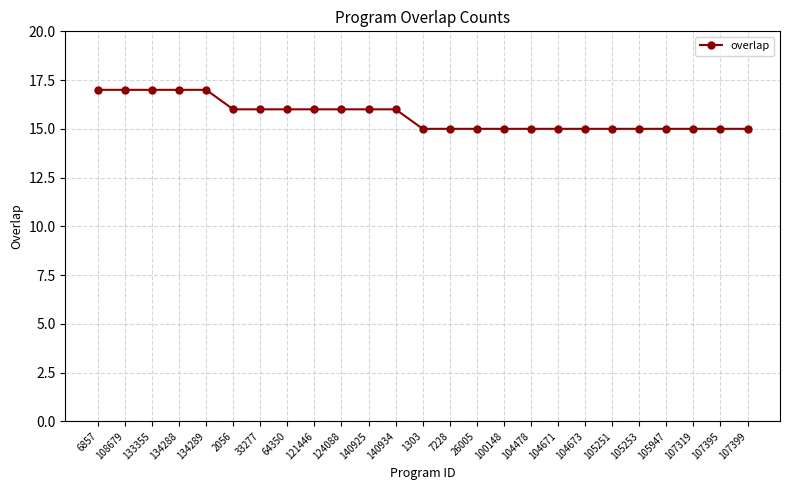

What is the value of the 23rd point from the left?

15